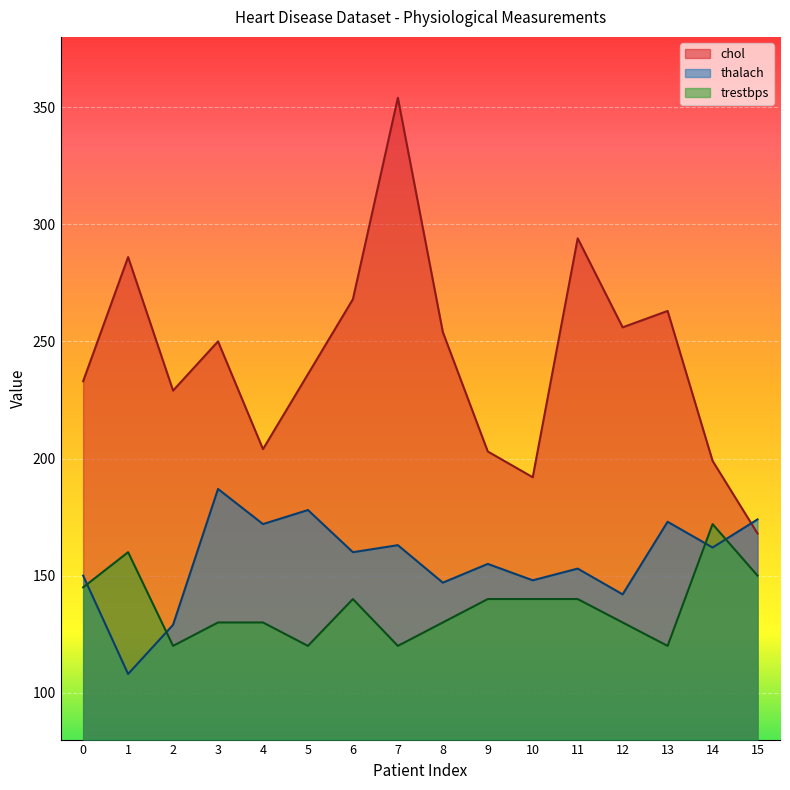

List the series in order of their peak value, highest first.

chol, thalach, trestbps